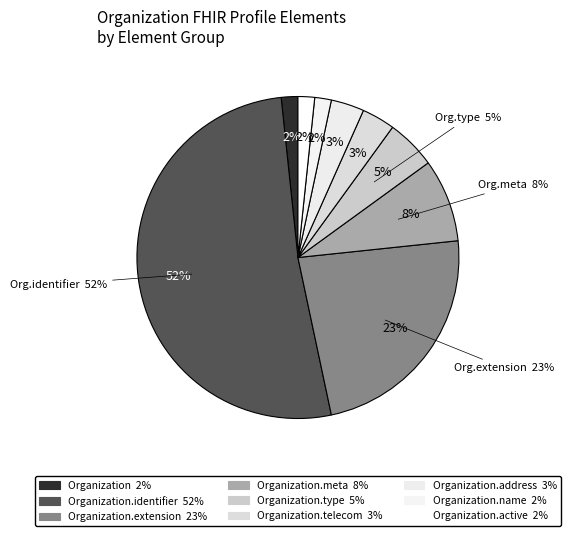

Which slice is the largest?

Organization.identifier